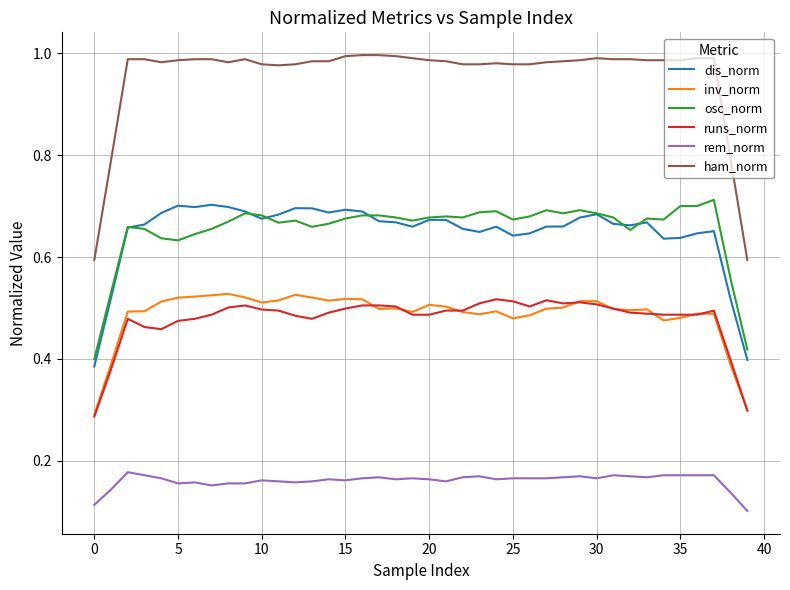

What are all the series names shown in the legend?

dis_norm, inv_norm, osc_norm, runs_norm, rem_norm, ham_norm